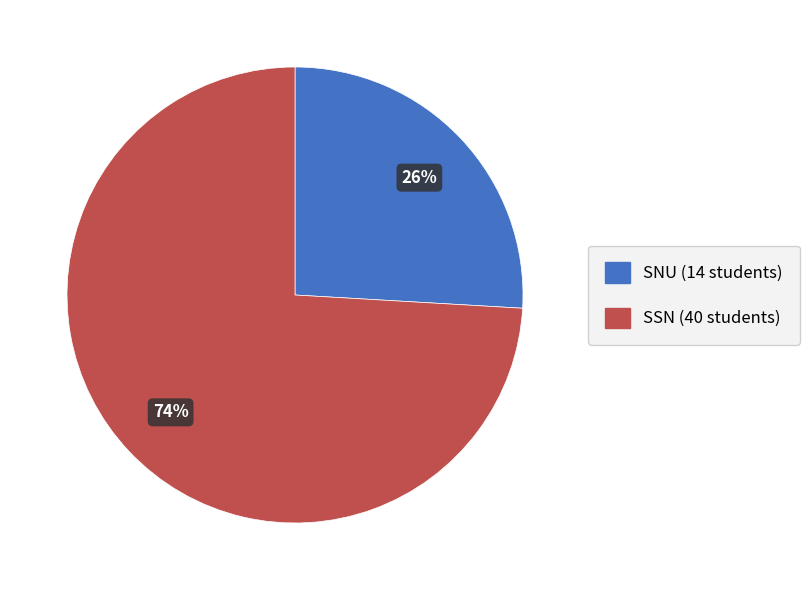

Do SNU and SSN together represent more than half of the pie?

Yes